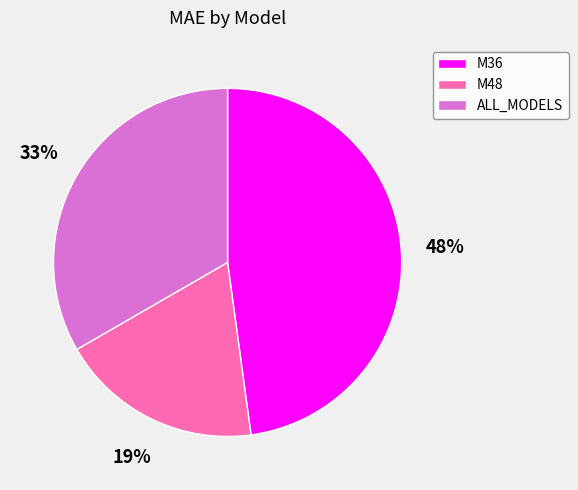

To the nearest percent, what portion does M48 represent?

19%